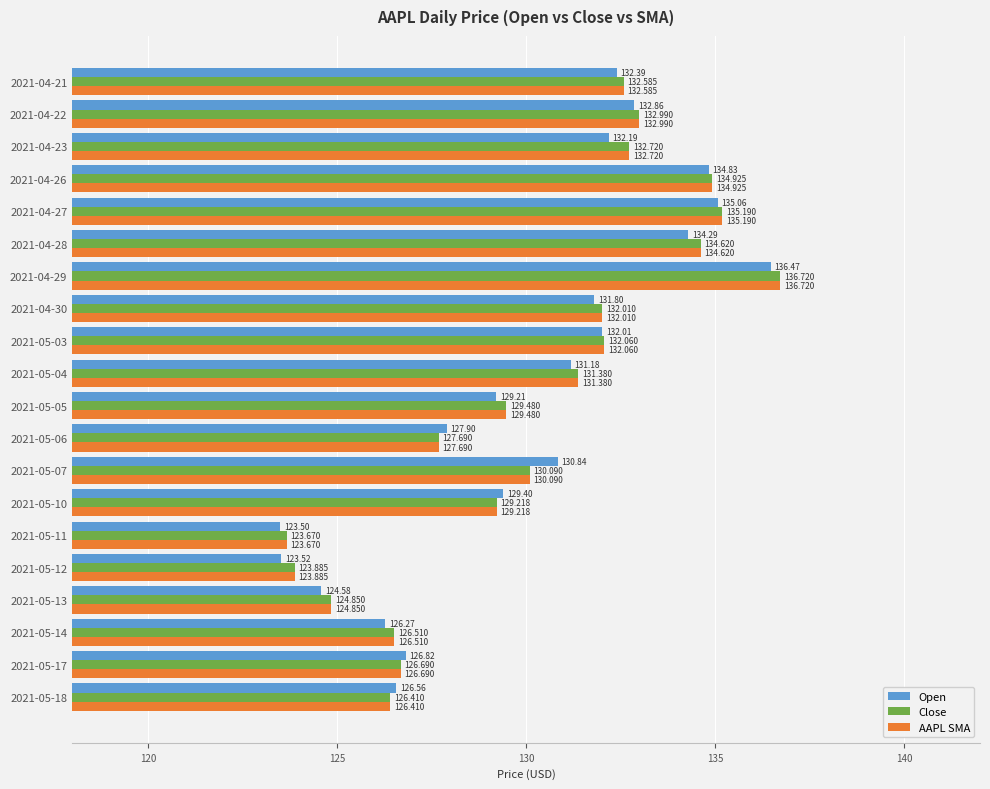

What are all the series names shown in the legend?

Open, Close, AAPL SMA